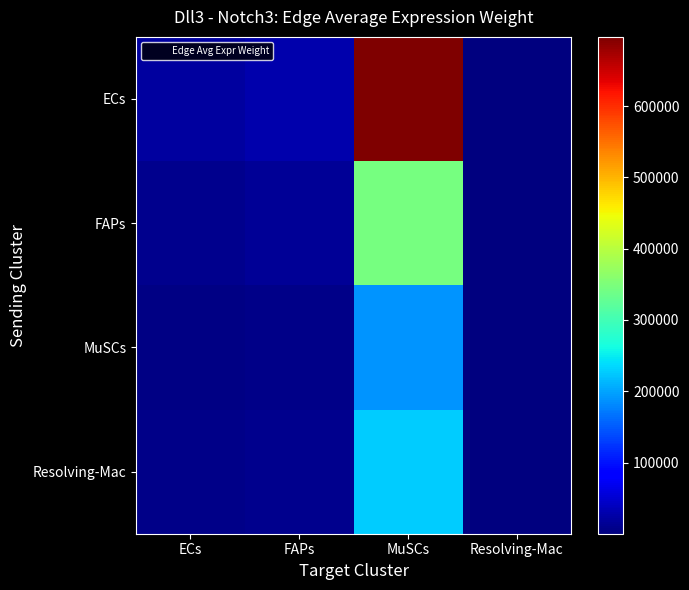

Which has a higher value, MuSCs or ECs?

MuSCs